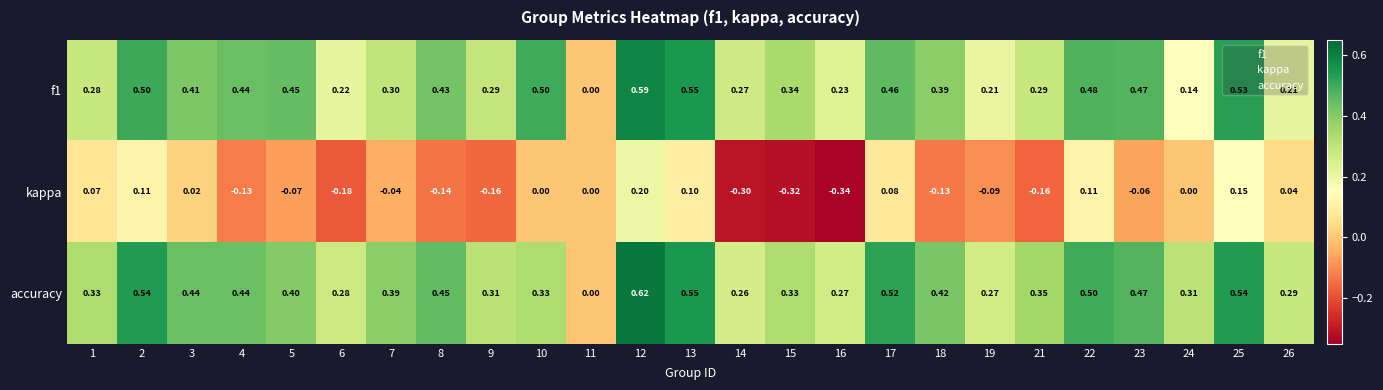

How many positive values does the f1 series have?

24